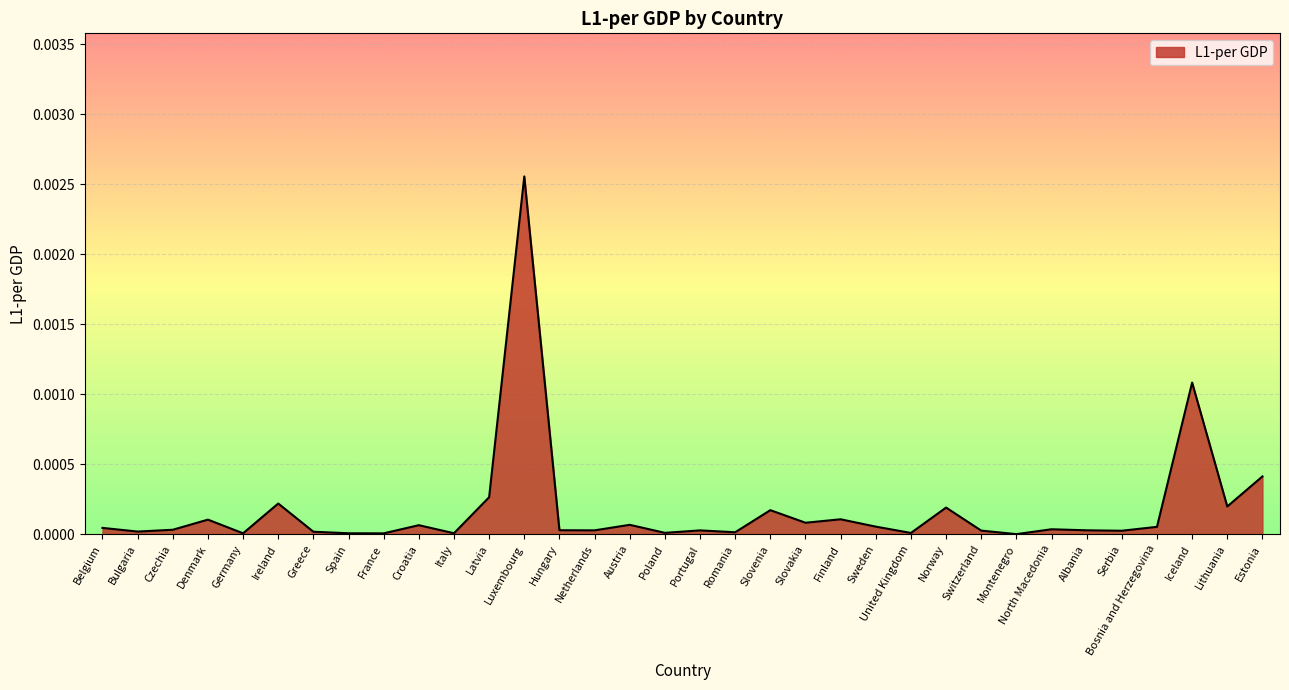

The chart shows a value of 0.0 at Estonia. True or false?

True